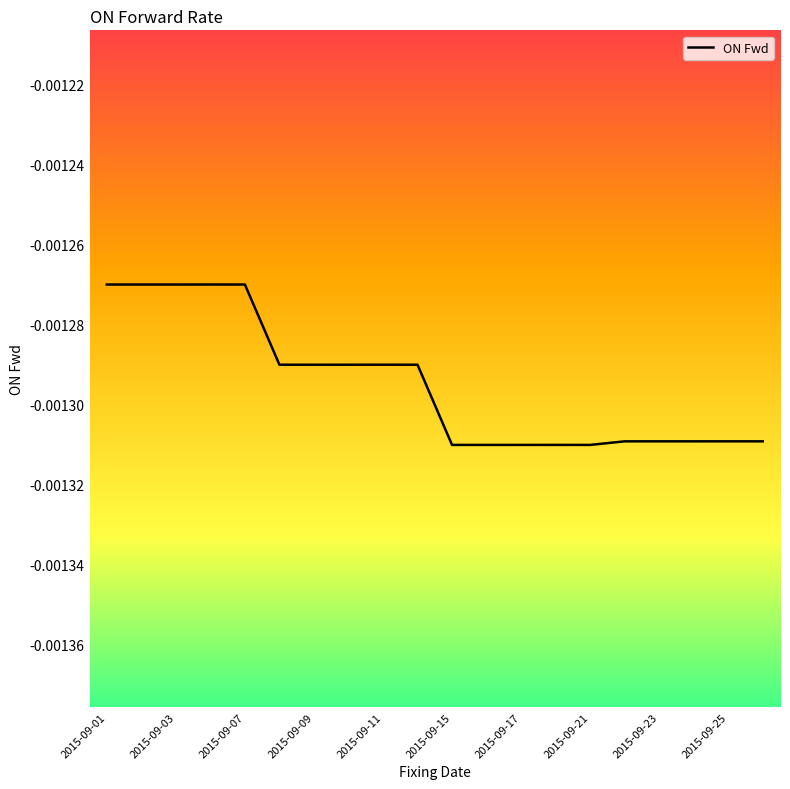

How many points are higher than both their immediate neighbors (excluding endpoints)?

6